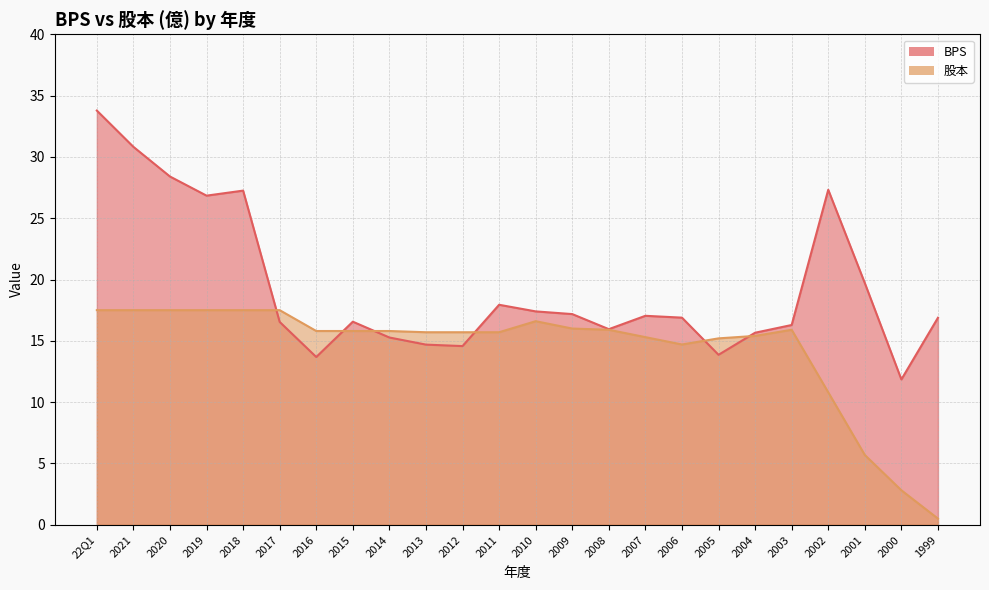

Is it true that 股本 equals 2.8 at 2000?

True